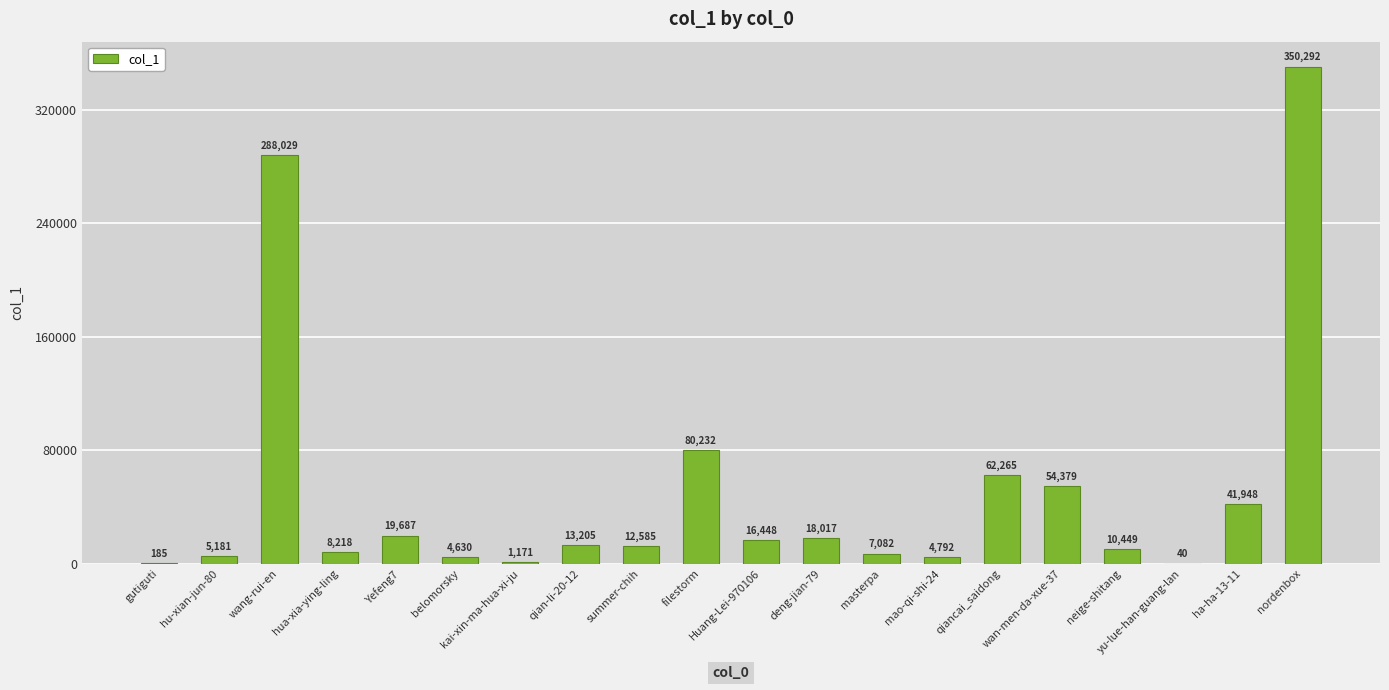

Reading right to left, what are all the values shown in this chart?

350292	41948	40	10449	54379	62265	4792	7082	18017	16448	80232	12585	13205	1171	4630	19687	8218	288029	5181	185